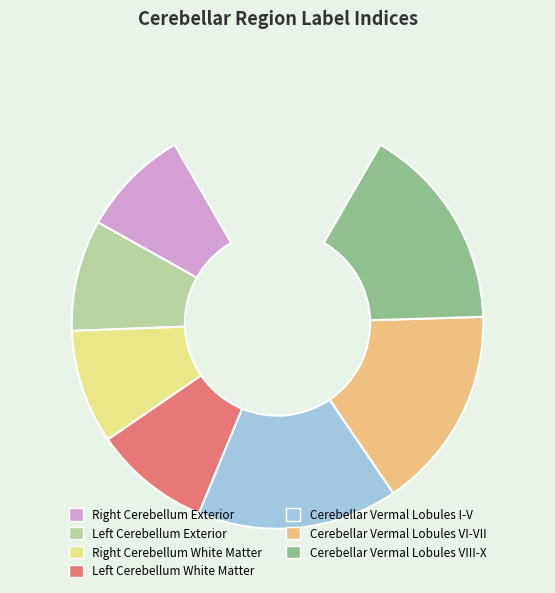

Rank the categories by value from lowest to highest.

Right Cerebellum Exterior, Left Cerebellum Exterior, Right Cerebellum White Matter, Left Cerebellum White Matter, Cerebellar Vermal Lobules I-V, Cerebellar Vermal Lobules VI-VII, Cerebellar Vermal Lobules VIII-X